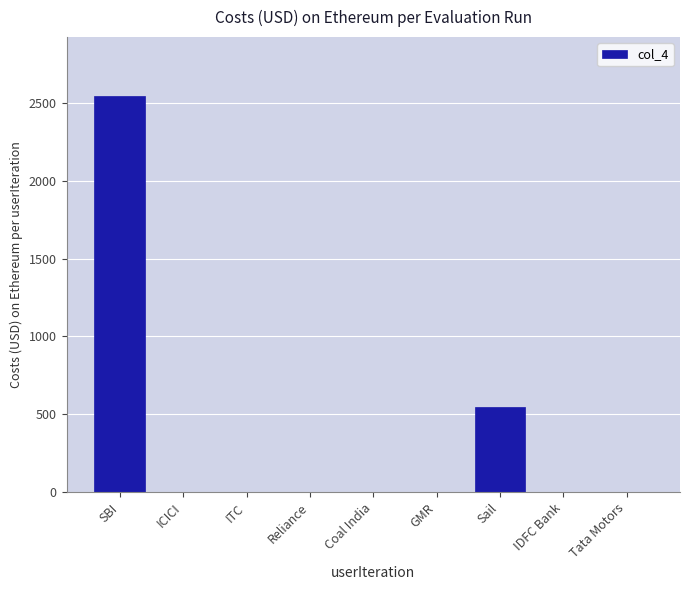

Reading left to right, list all the values displayed in this chart.

SBI=2540	ICICI=0	ITC=0	Reliance=0	Coal India=0	GMR=0	Sail=550	IDFC Bank=0	Tata Motors=0